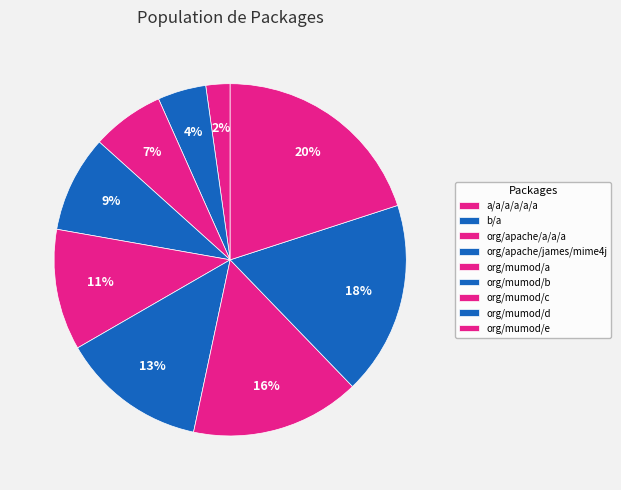

Does any single category account for the majority?

No